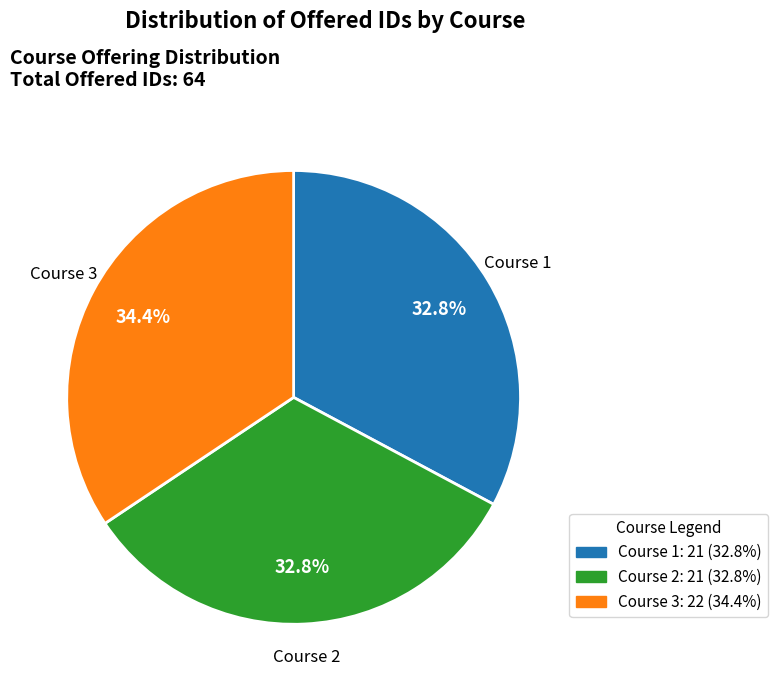

Is there any slice that represents more than half of the pie?

No